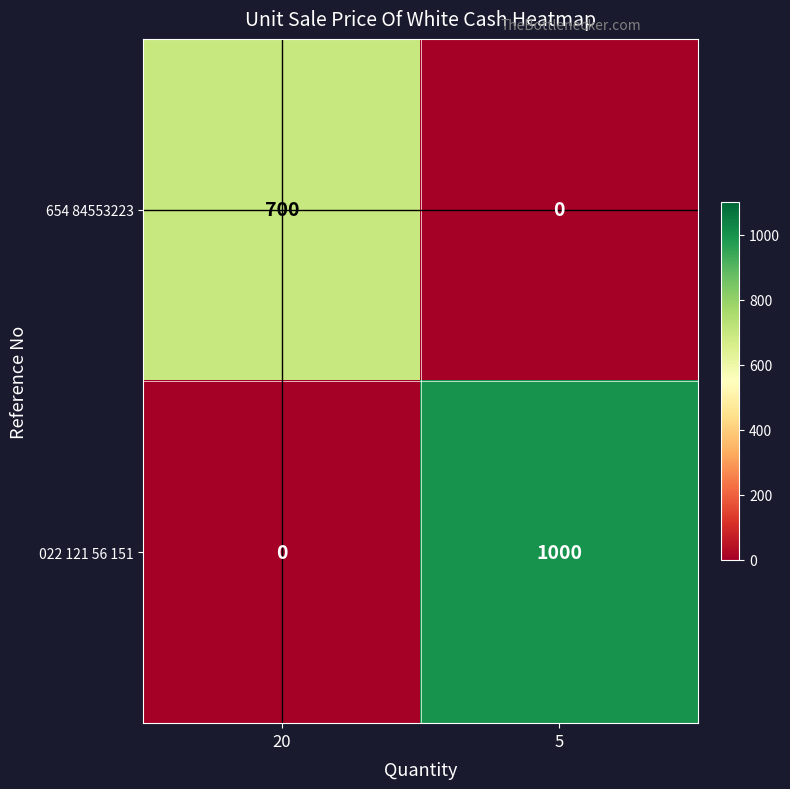

What is the sum of all 022 121 56 151 values?

1000